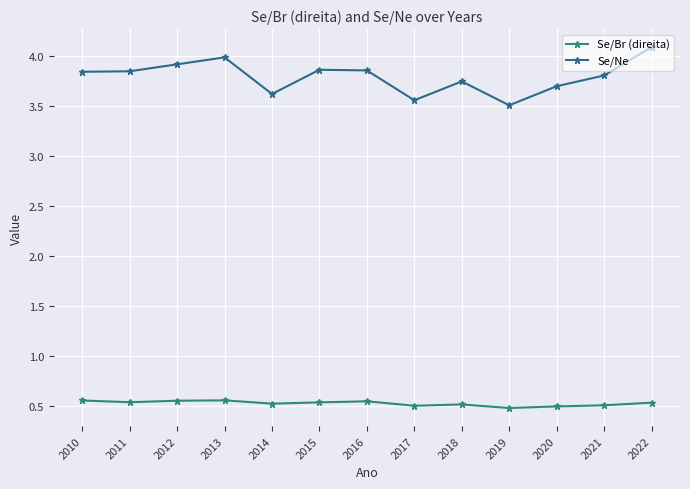

True or false: Se/Br (direita) and Se/Ne cross at least once.

False